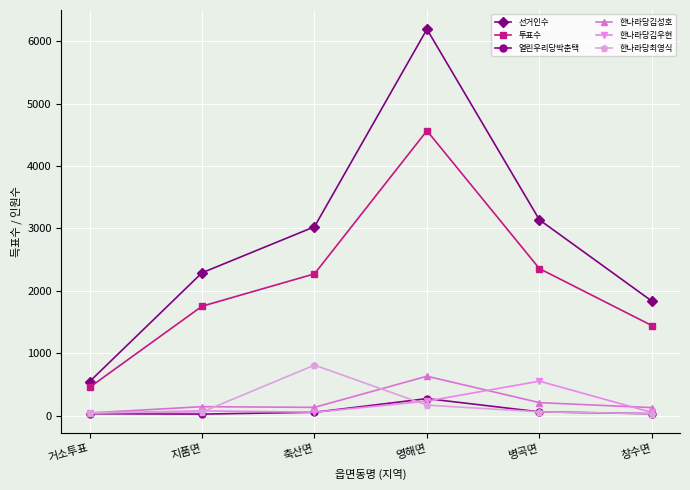

Rank the series by their maximum value, from lowest to highest.

열린우리당박춘택, 한나라당김우현, 한나라당김성호, 한나라당최영식, 투표수, 선거인수